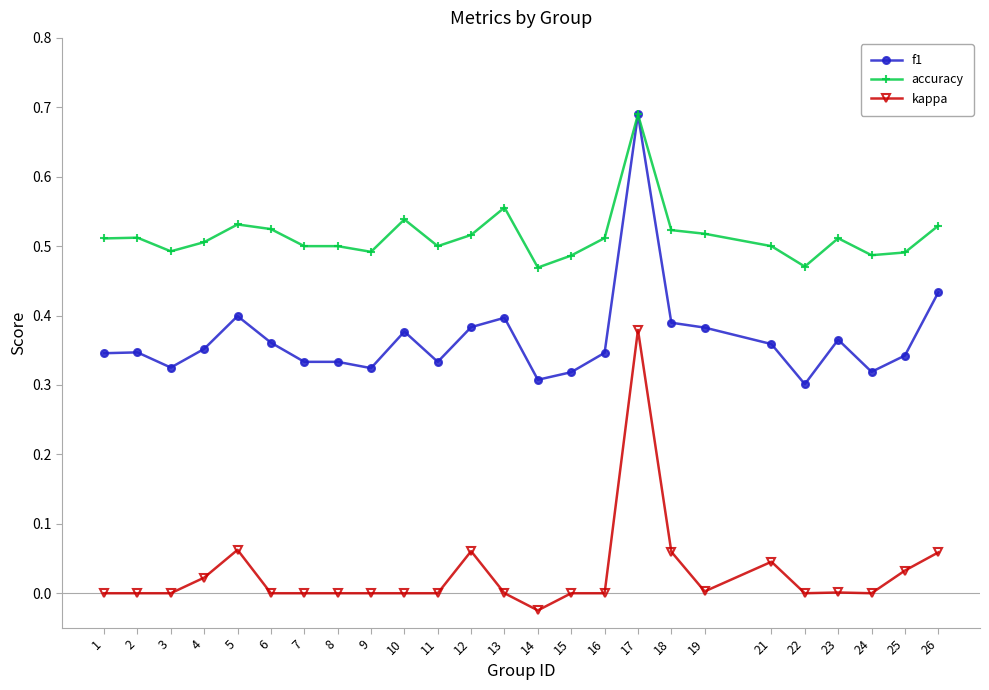

Rank the series by their average value, from highest to lowest.

accuracy, f1, kappa